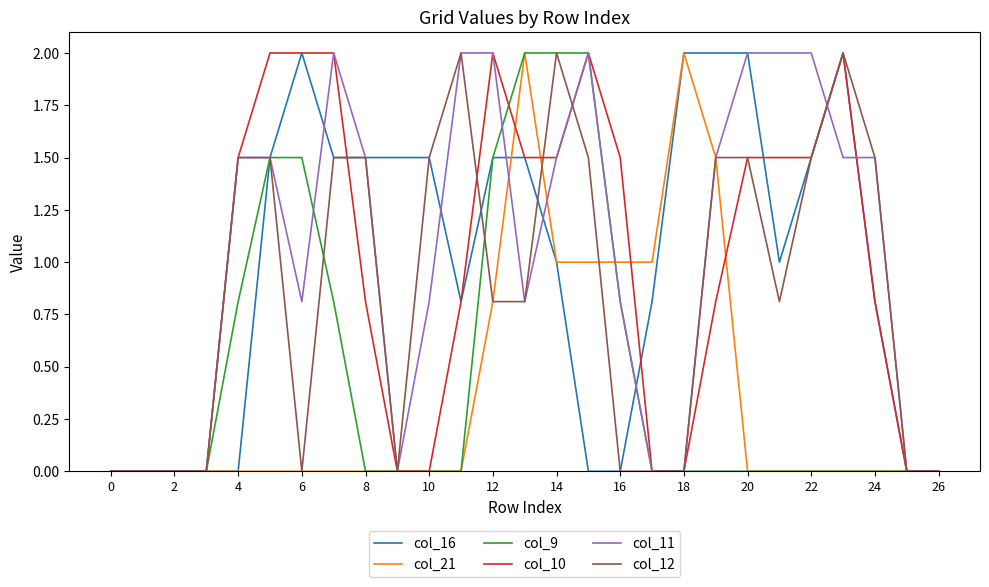

What is the maximum value for col_10?

2.0